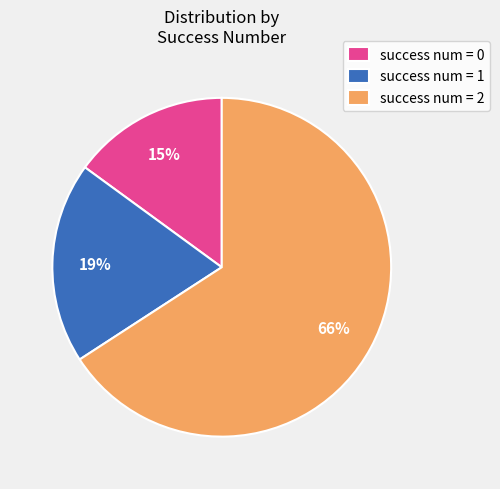

The success num = 2 slice represents 66% of the pie. True or false?

True